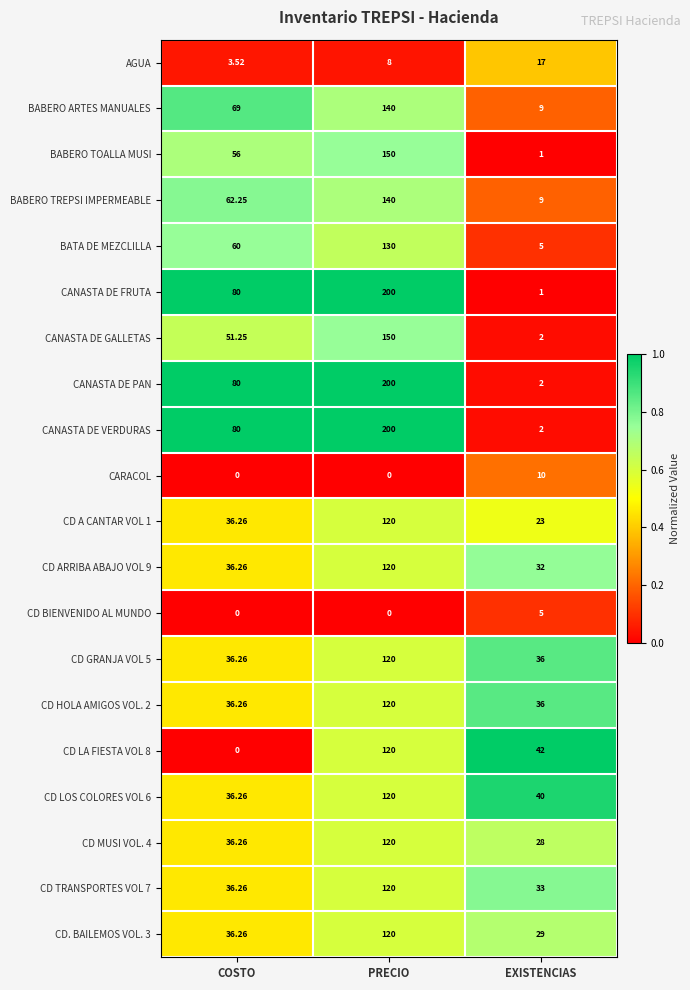

Which series has the largest range (max minus min)?

CANASTA DE FRUTA